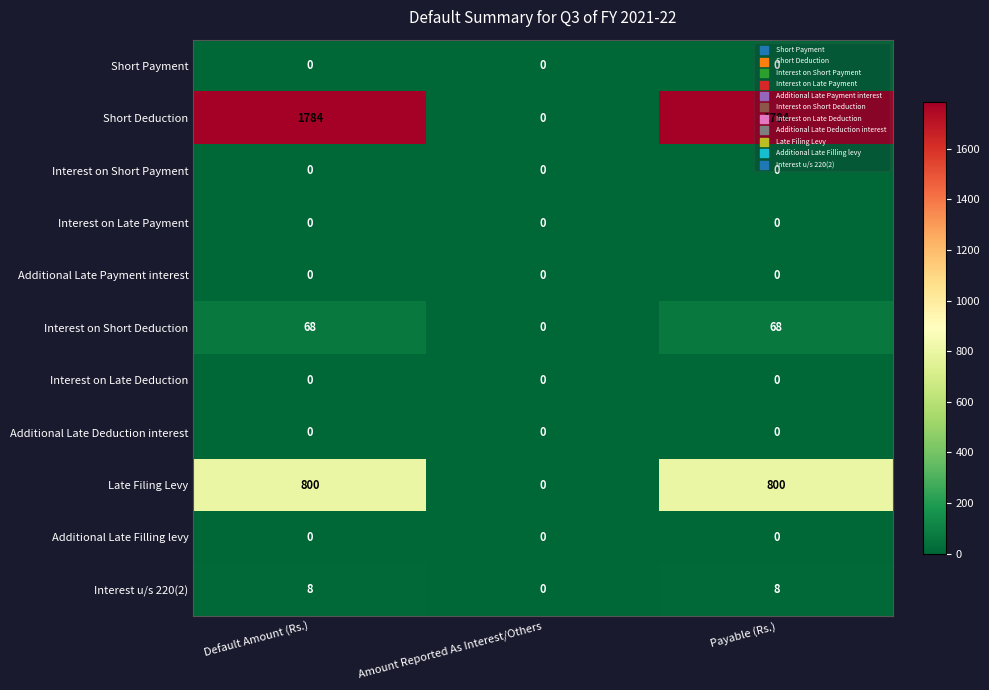

Which series has the largest total across all categories?

Short Deduction